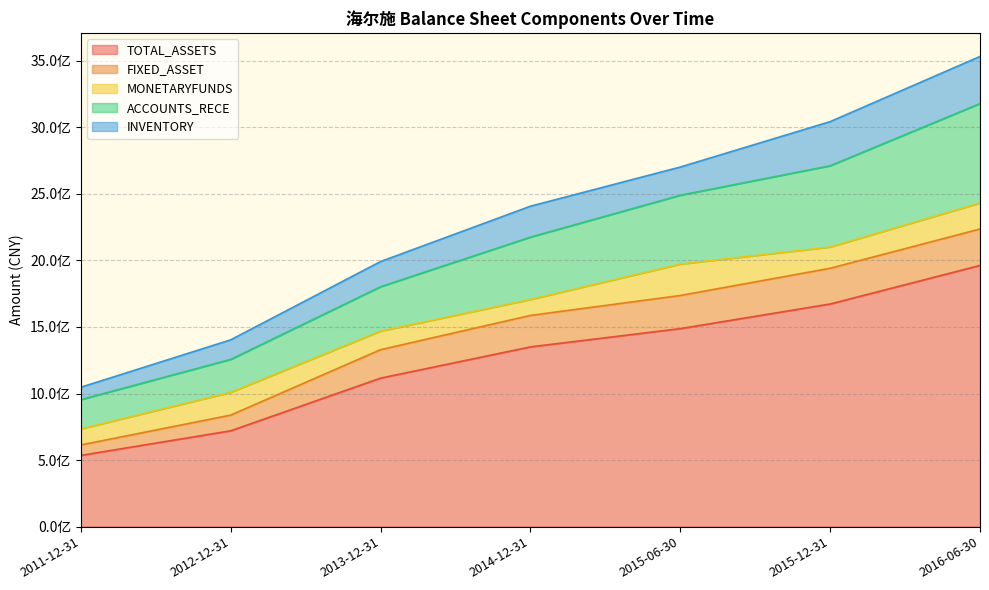

At how many categories does at least one series exceed 754934850?

5